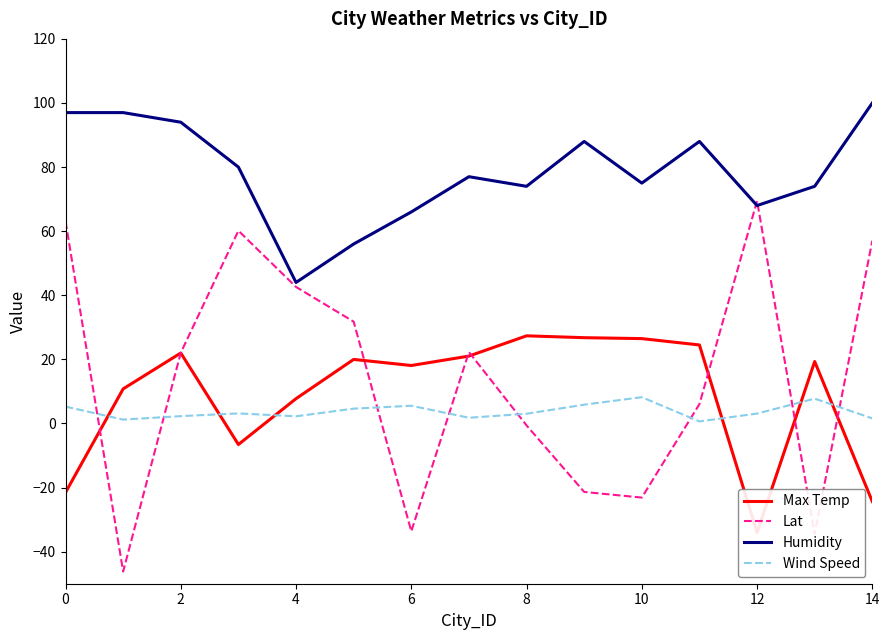

Is the value of Max Temp at 9 greater than the value of Lat at 9?

Yes